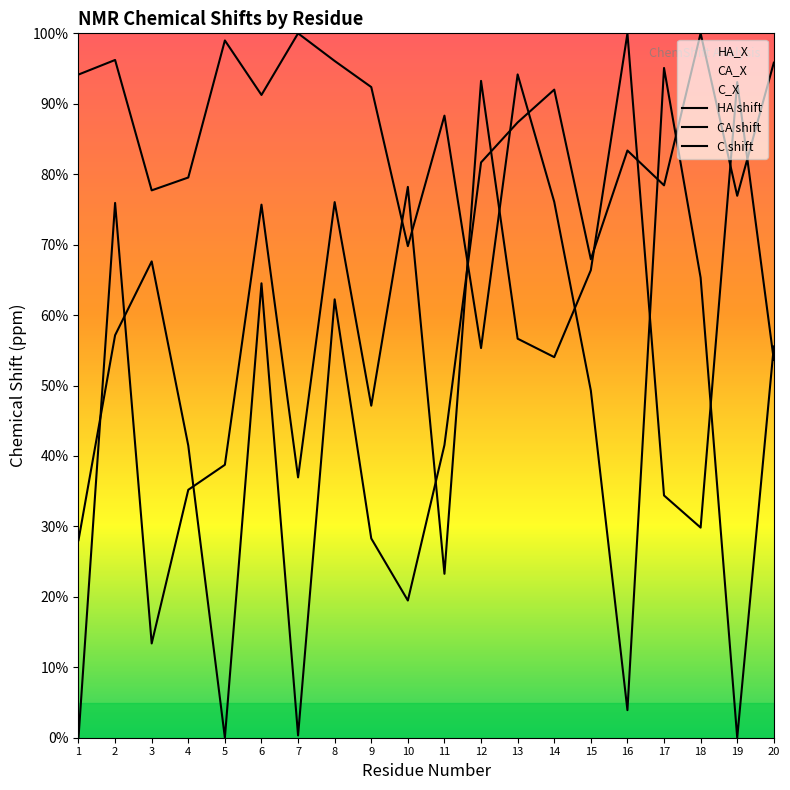

How many lines are shown in the chart?

3